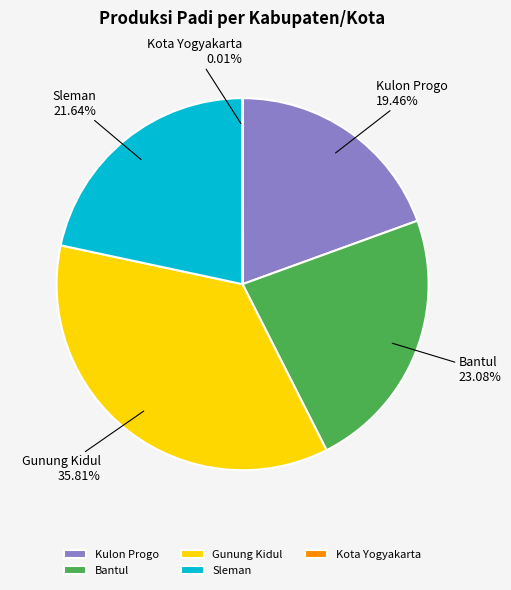

What is the largest slice in the pie chart?

Gunung Kidul